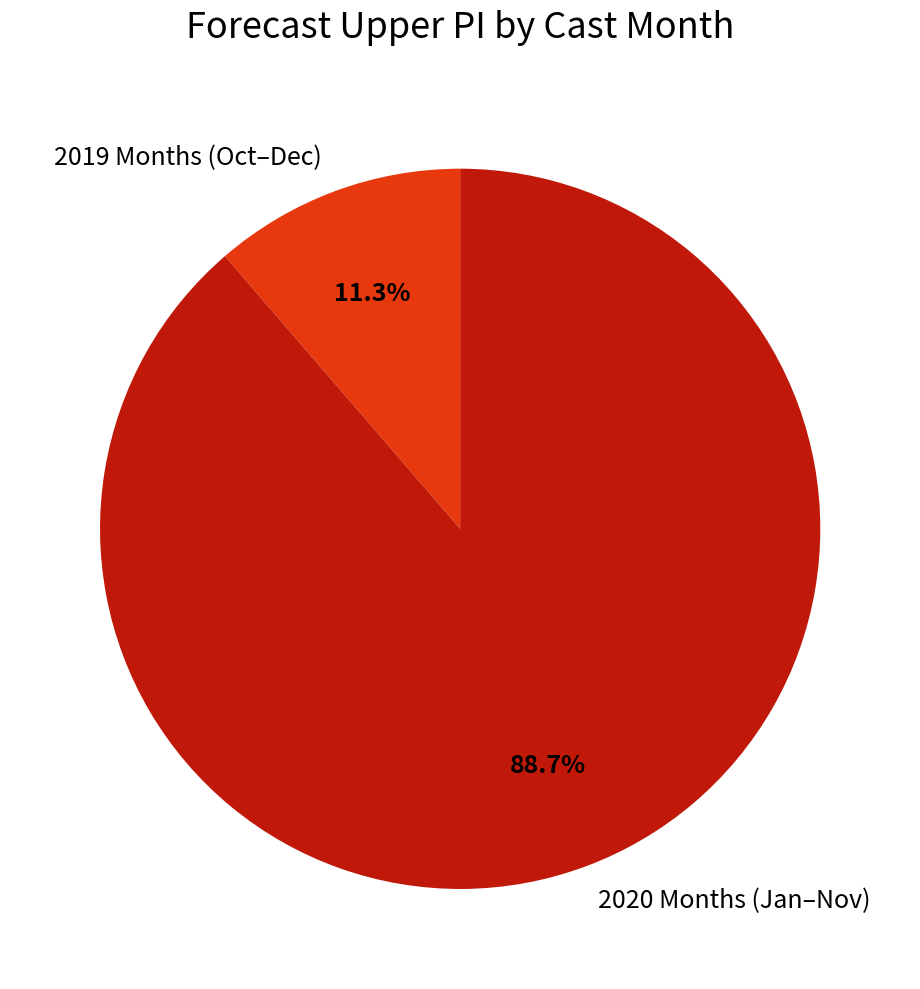

Which has a higher value, 2019 Months (Oct–Dec) or 2020 Months (Jan–Nov)?

2020 Months (Jan–Nov)